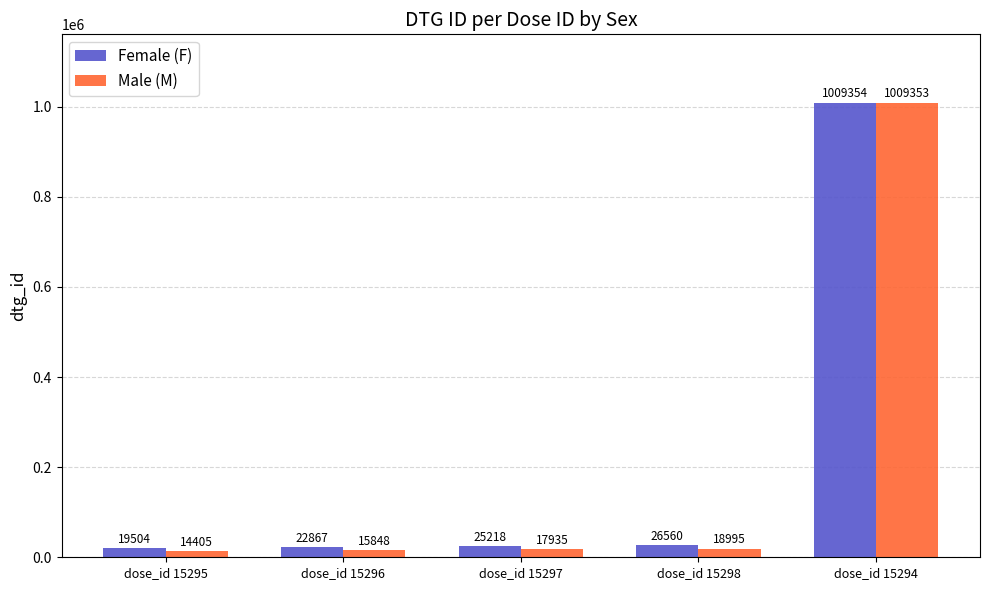

What is the average value of the Male (M) series?

215307